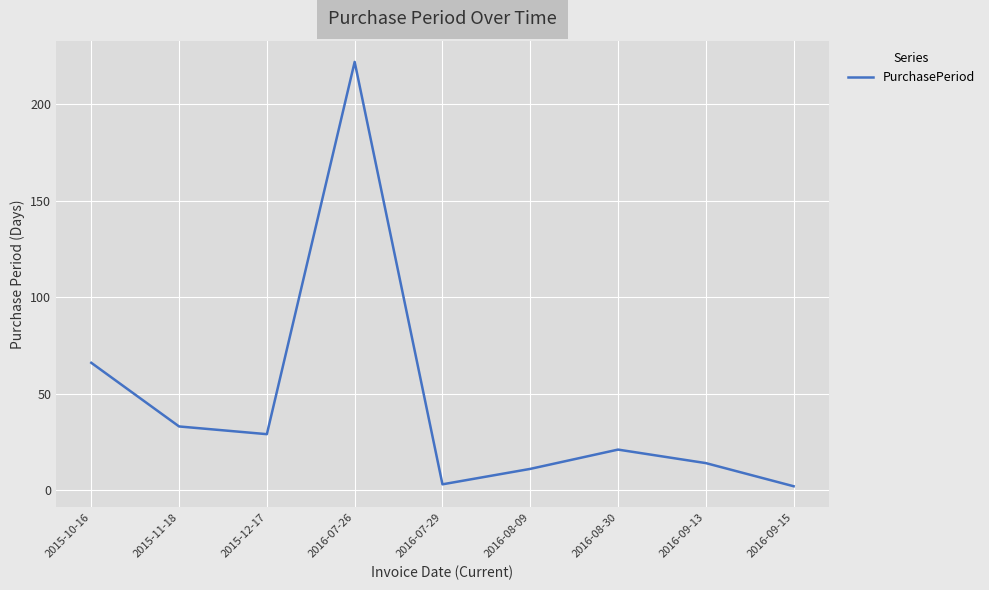

Which has a higher value, 2015-10-16 or 2016-09-15?

2015-10-16